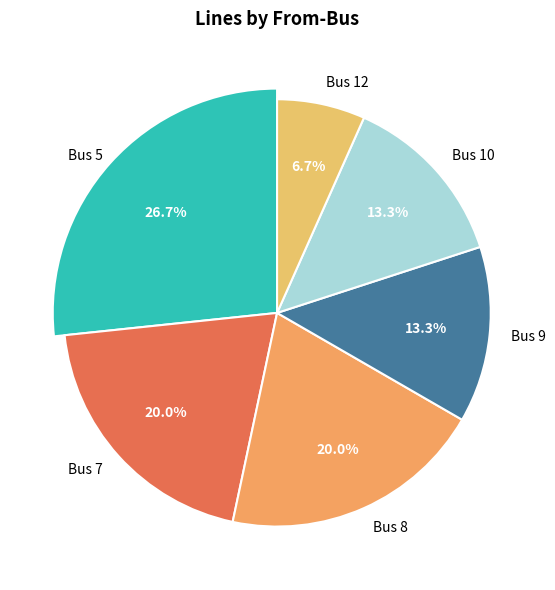

To the nearest percent, what percentage of the pie is Bus 5?

27%